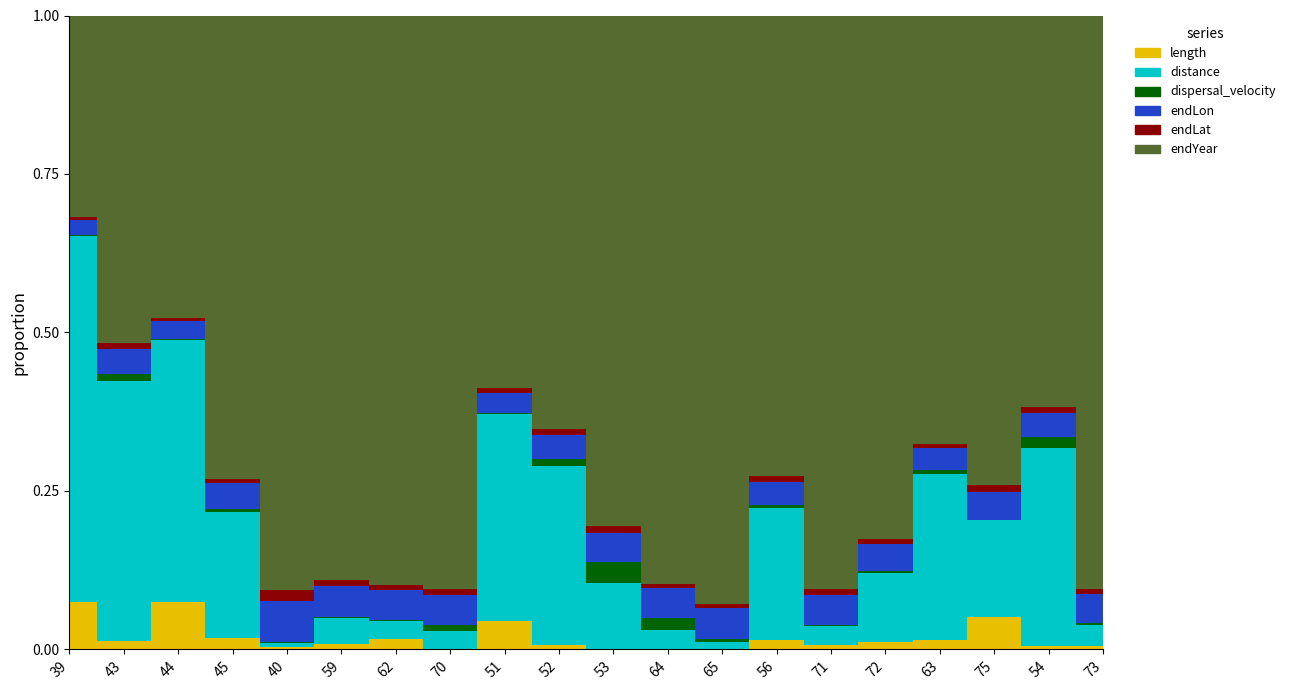

Where do endLat and distance first cross each other?

45 and 40